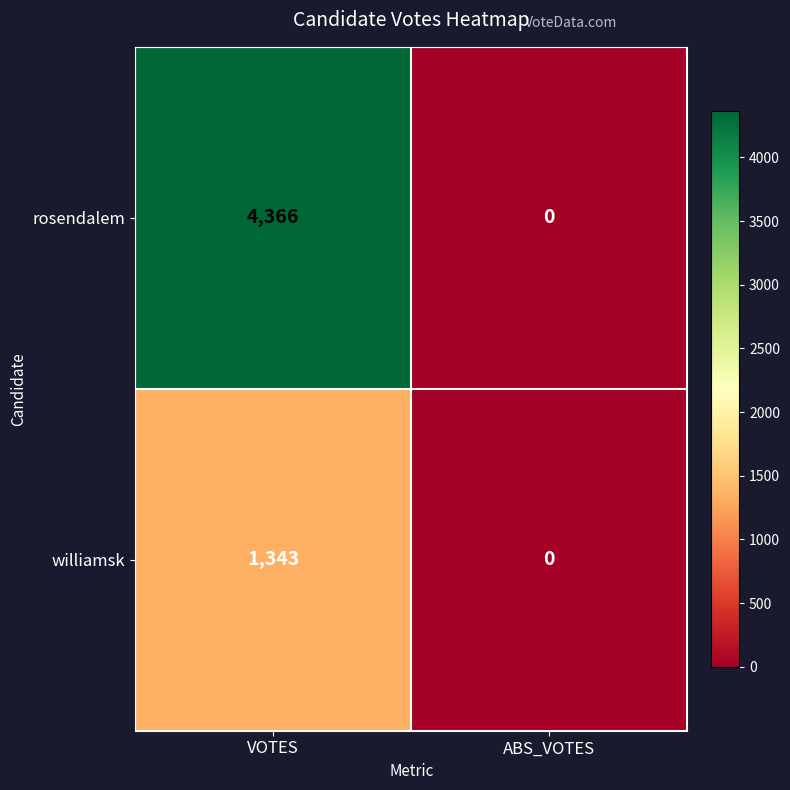

Where is williamsk nearest to the value 671?

ABS_VOTES